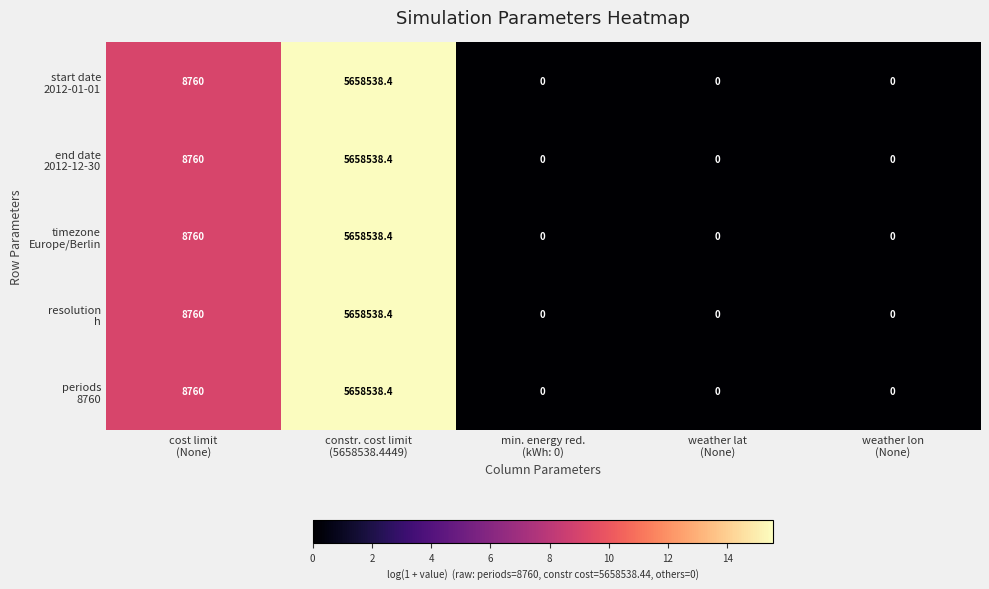

What is the maximum value shown in the chart?

5658538.4